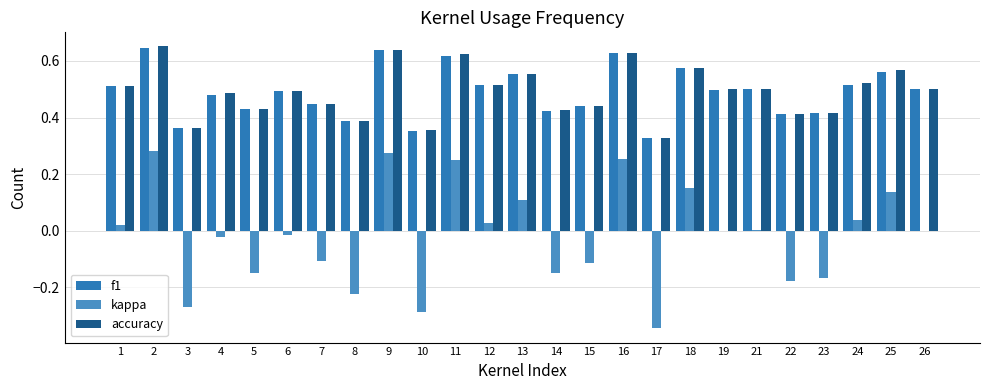

Is the value of accuracy at 8 greater than the value of f1 at 17?

Yes